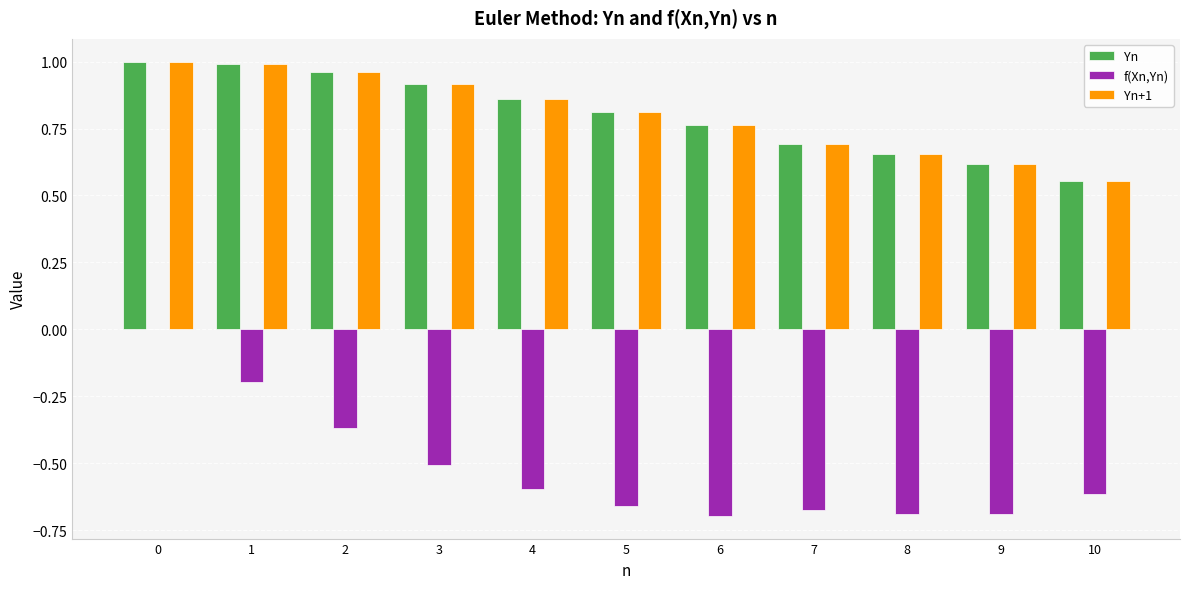

True or false: Yn has a value of 0.8 at 6.

True